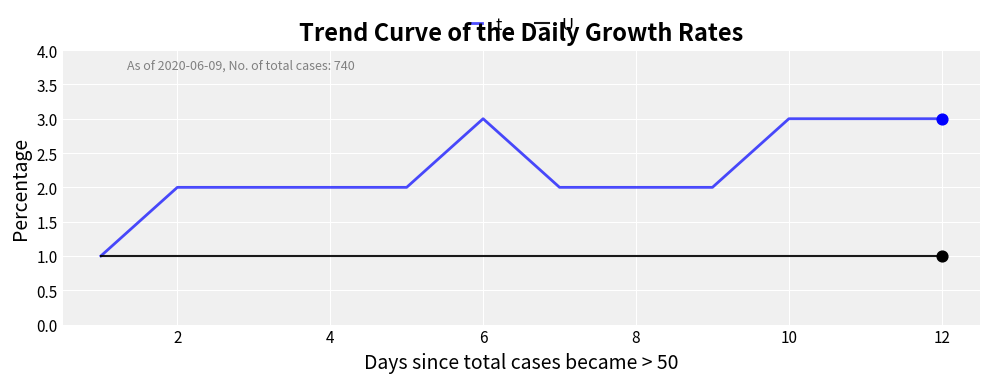

Which series has the largest total across all categories?

t